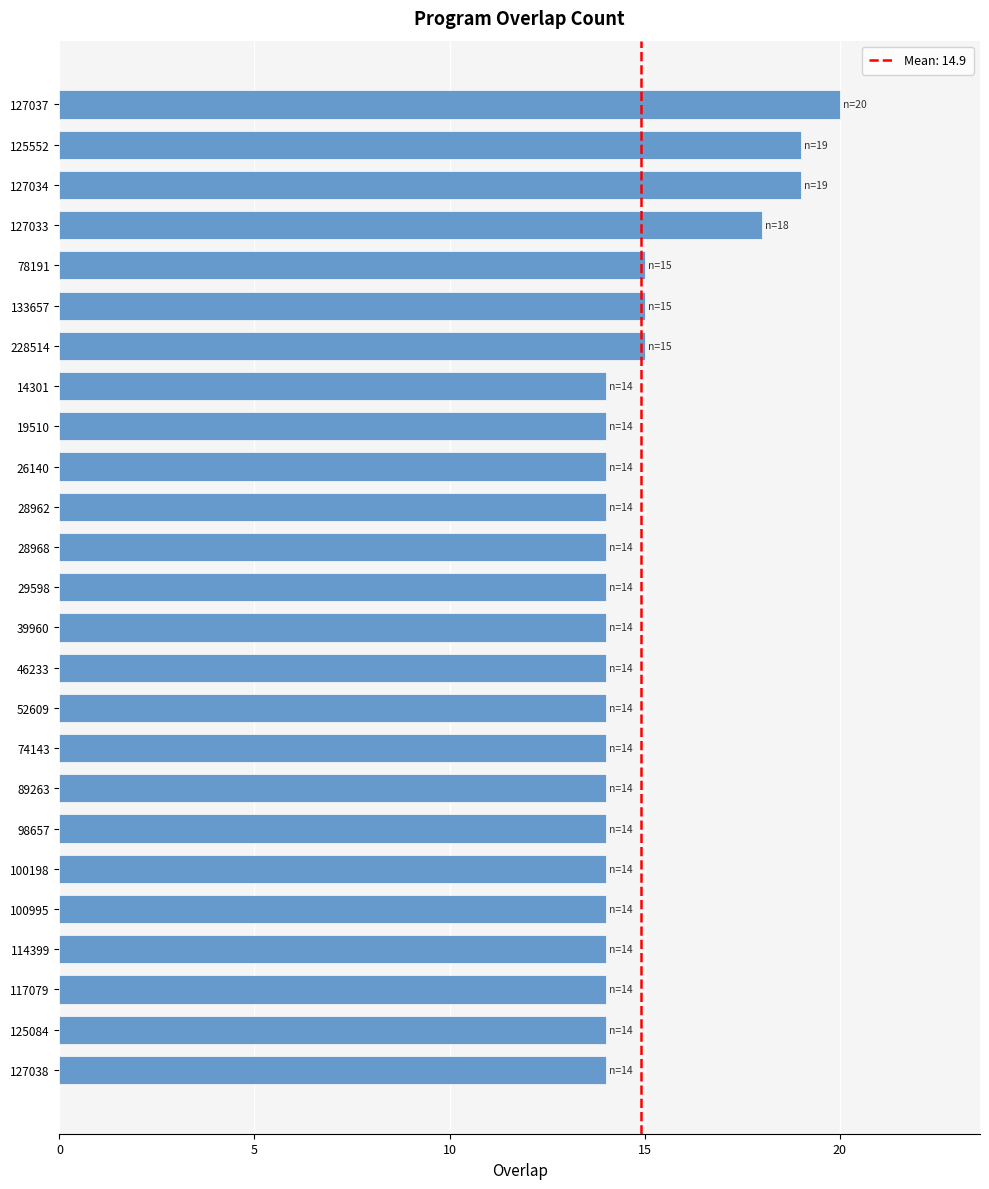

What is the average value?

15